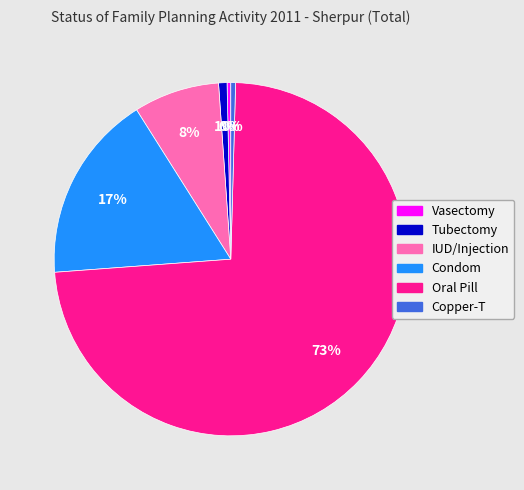

Which slice is the largest?

Oral Pill